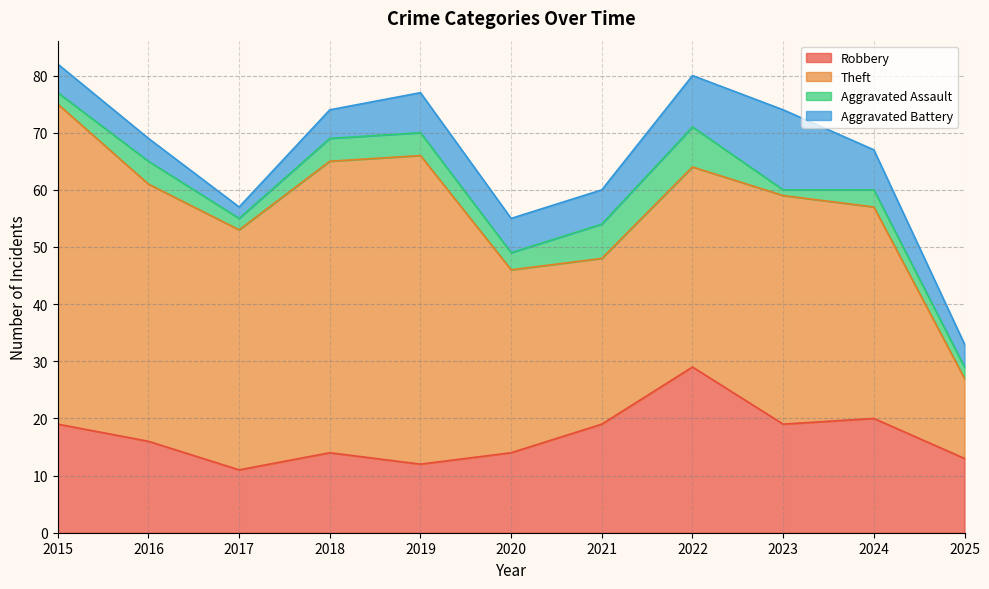

Is it true that Aggravated Assault equals 6 at 2019?

False